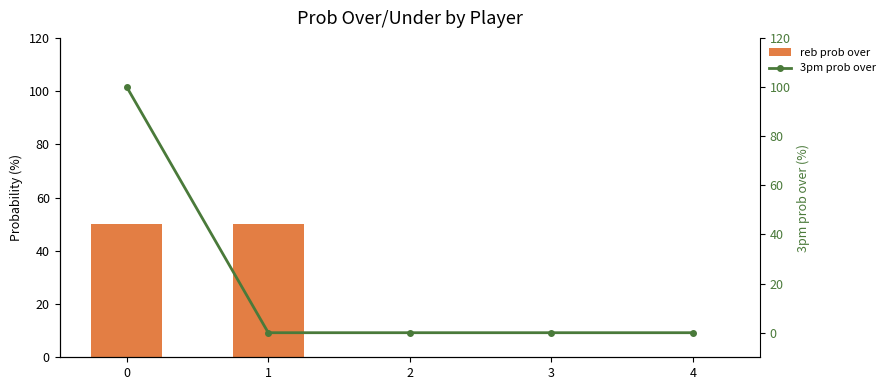

Reading left to right, list all the values displayed in this chart.

reb prob over: 0=50	1=50	2=0	3=0	4=0
3pm prob over: 0=100	1=0	2=0	3=0	4=0